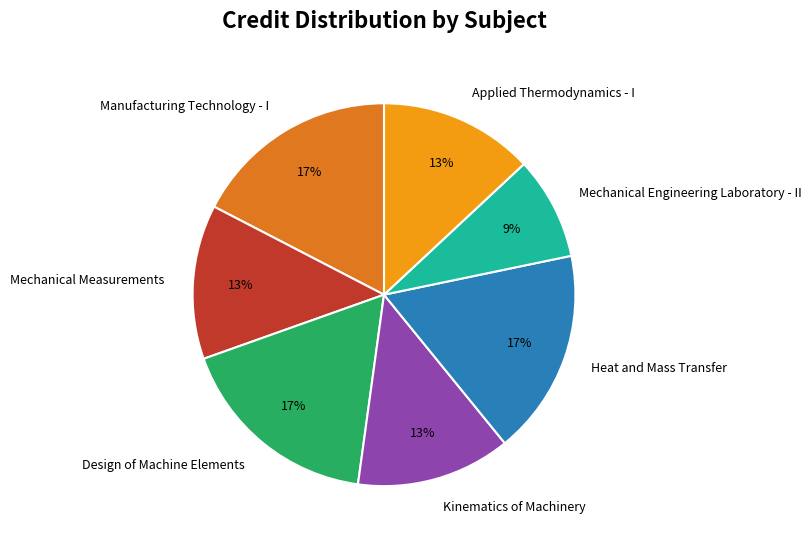

Does Design of Machine Elements account for over 50% of the chart?

No